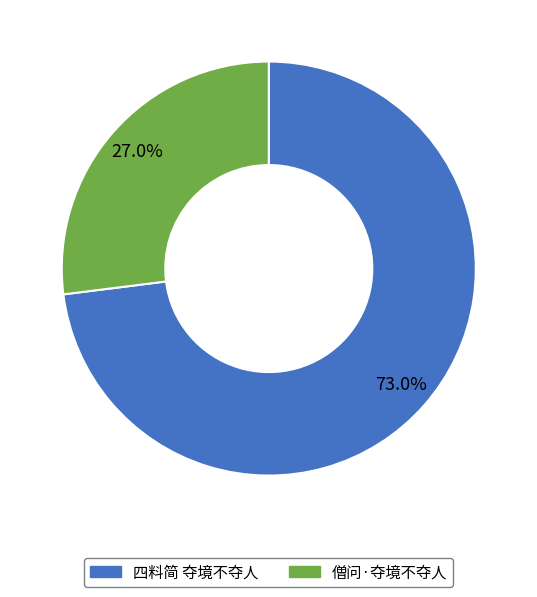

Count the number of slices in the pie.

2